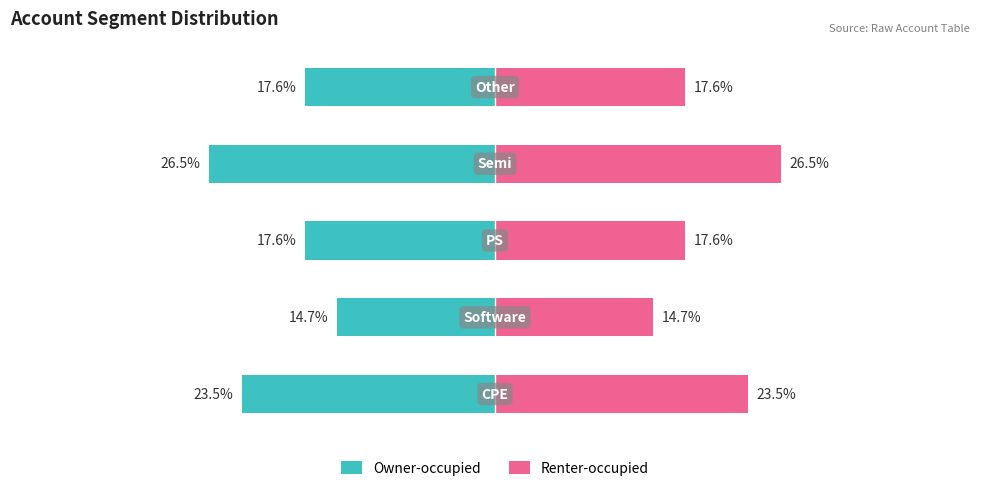

Reading right to left, list all the values displayed in this chart.

Owner-occupied: -17.6	-26.5	-17.6	-14.7	-23.5
Renter-occupied: 17.6	26.5	17.6	14.7	23.5